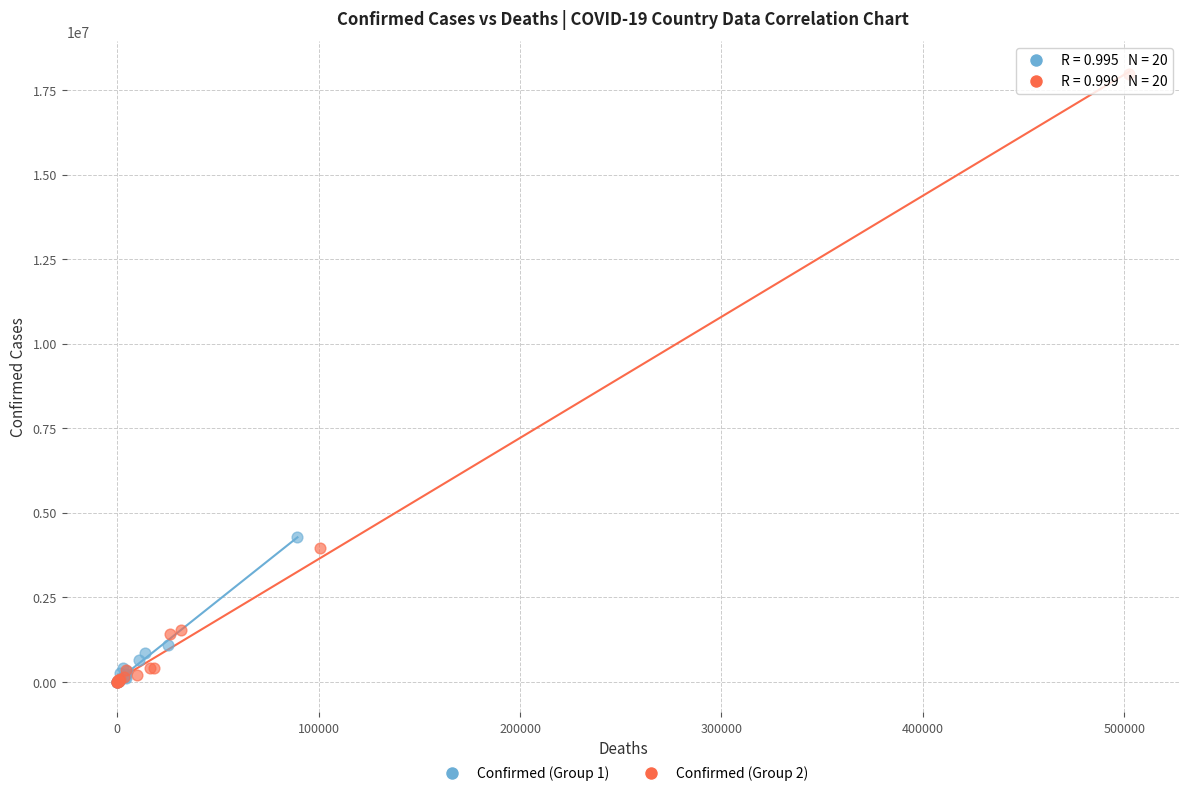

Which series has the widest spread of Y values?

Confirmed (Group 2)